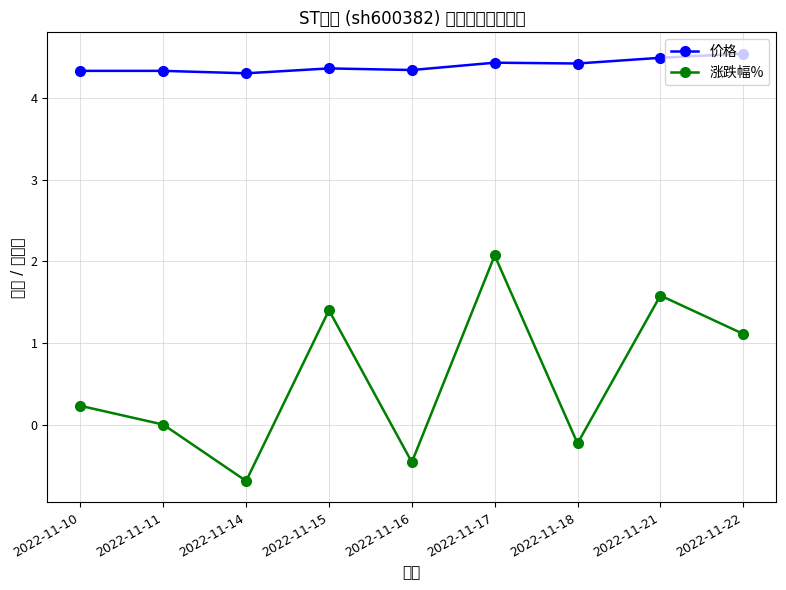

List the labels in order of 涨跌幅% value, largest first.

2022-11-17, 2022-11-21, 2022-11-15, 2022-11-22, 2022-11-10, 2022-11-11, 2022-11-18, 2022-11-16, 2022-11-14